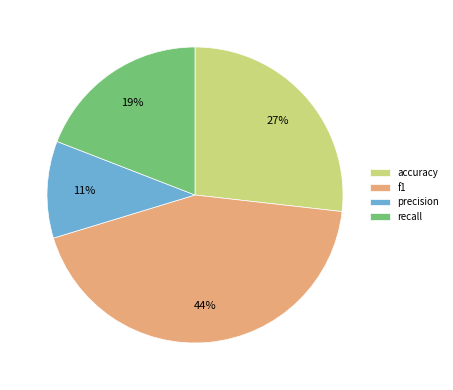

True or false: recall accounts for 4% of the total.

False